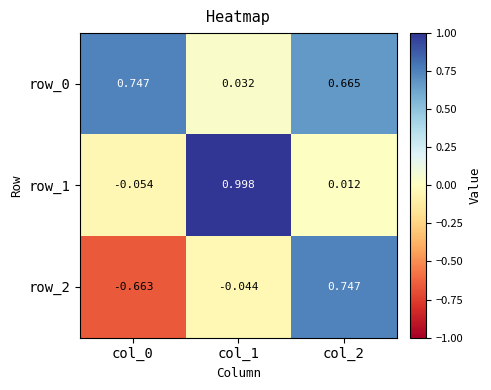

Count the number of data series in this chart.

3